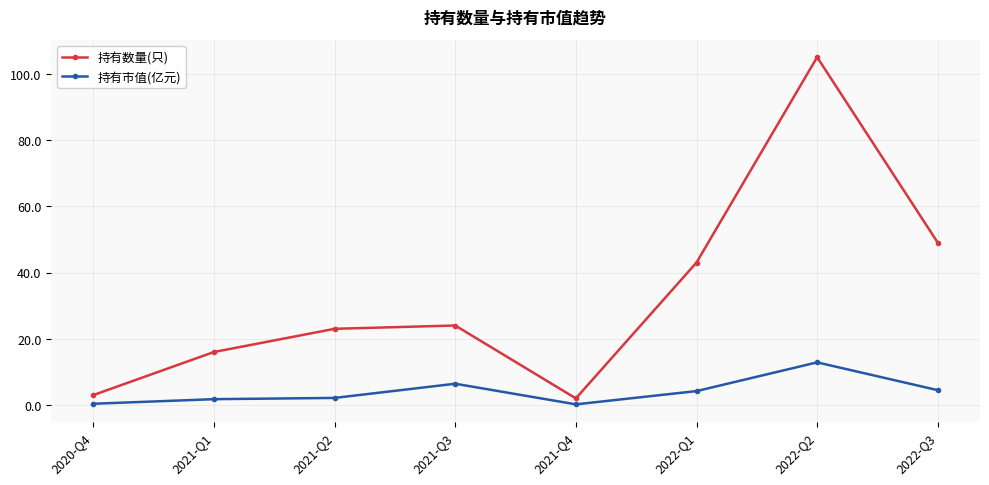

At which label is 持有市值(亿元) closest to 6?

2021-Q3